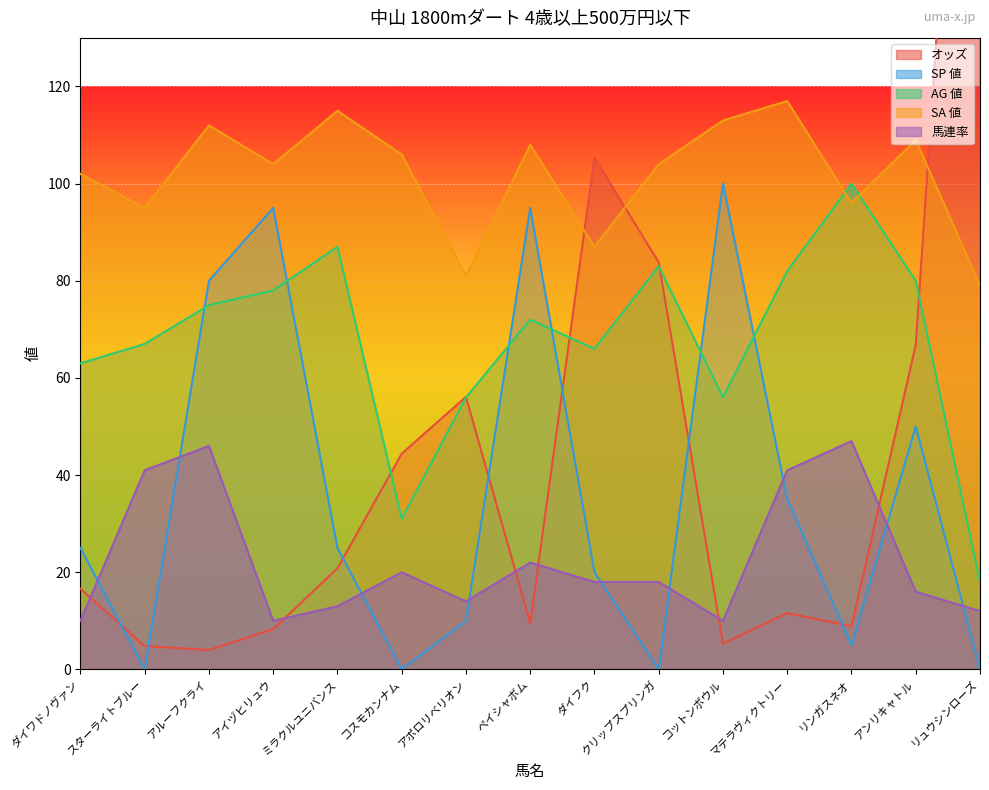

How many lines are shown in the chart?

5